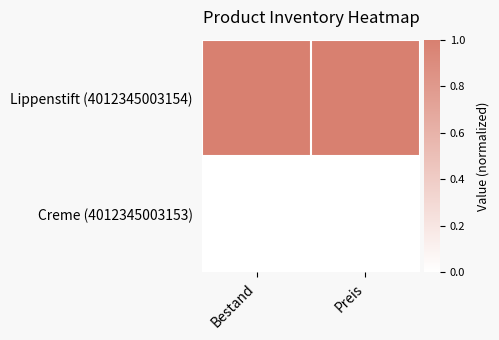

Which series has the largest total across all categories?

Lippenstift (4012345003154)